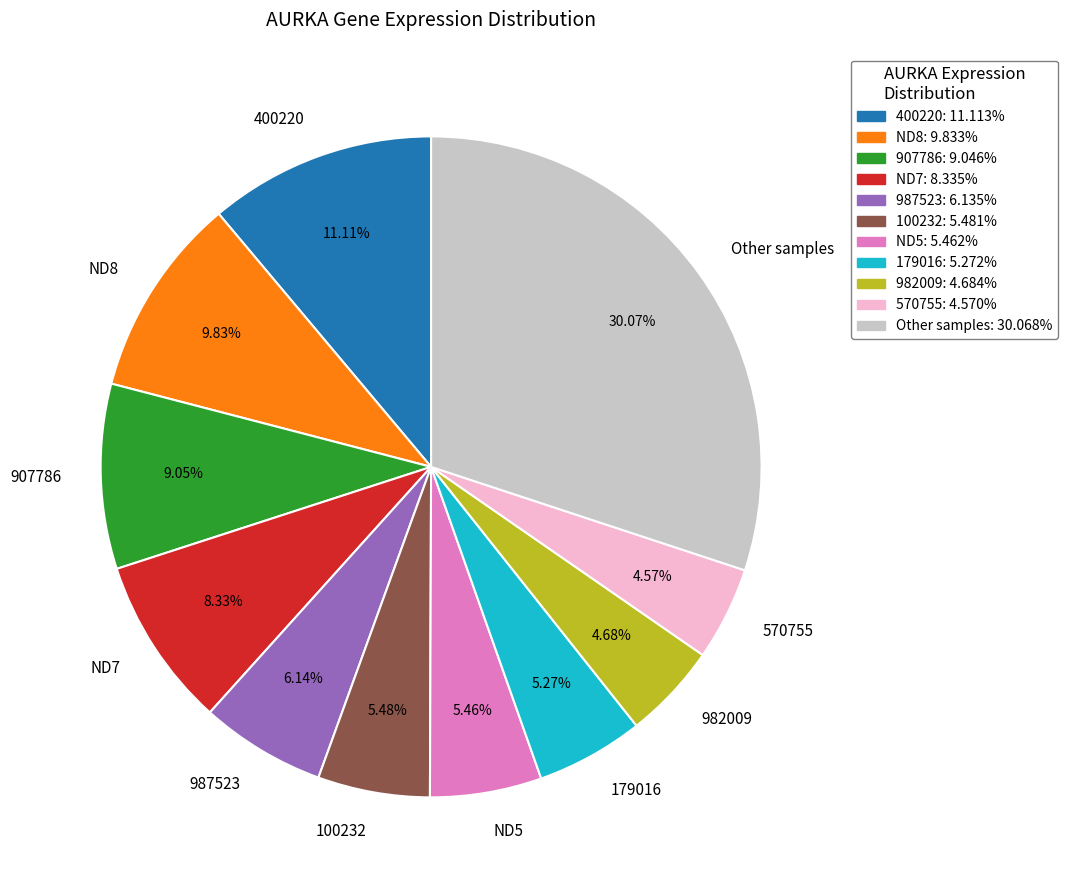

To the nearest percent, what percentage of the pie is ND5?

5%